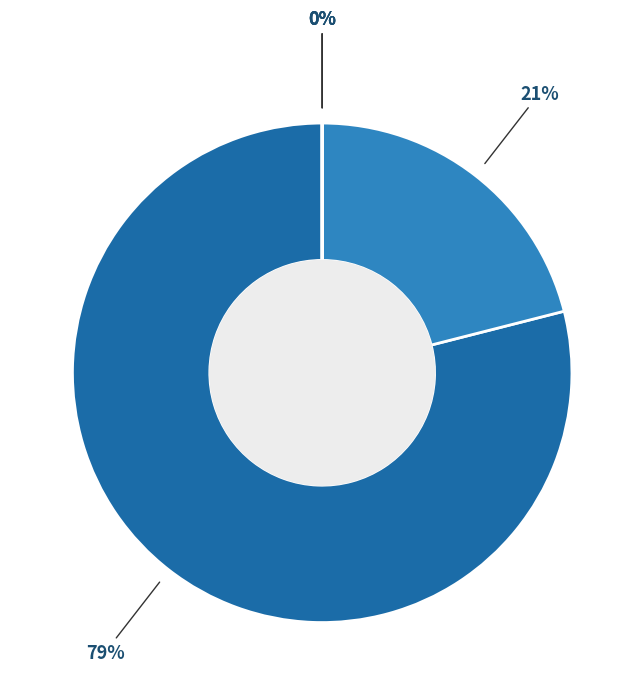

To the nearest percent, what is the difference between the largest and smallest slice percentages?

79%